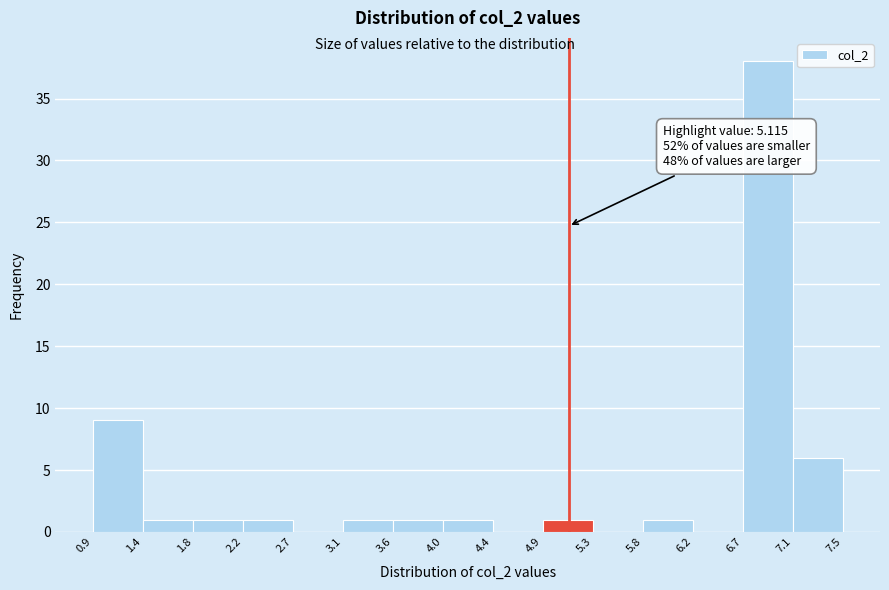

Over which range of the x-axis is the bar tallest?

6.7 to 7.1